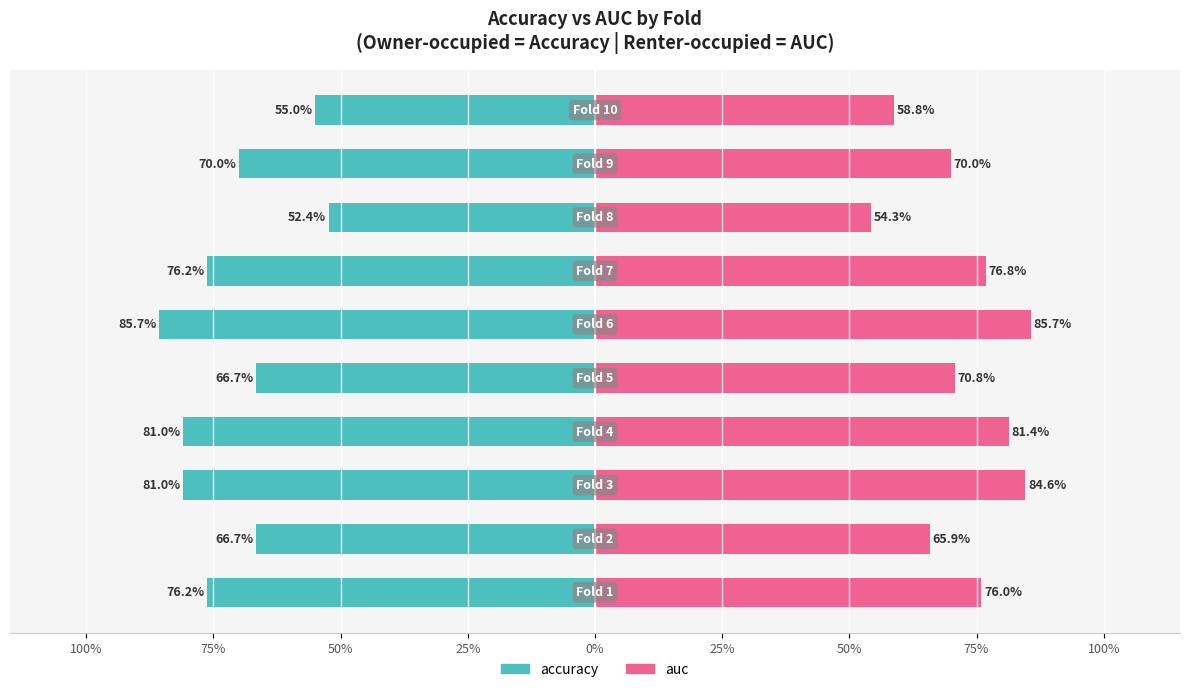

What is the average value of the accuracy series?

-0.7